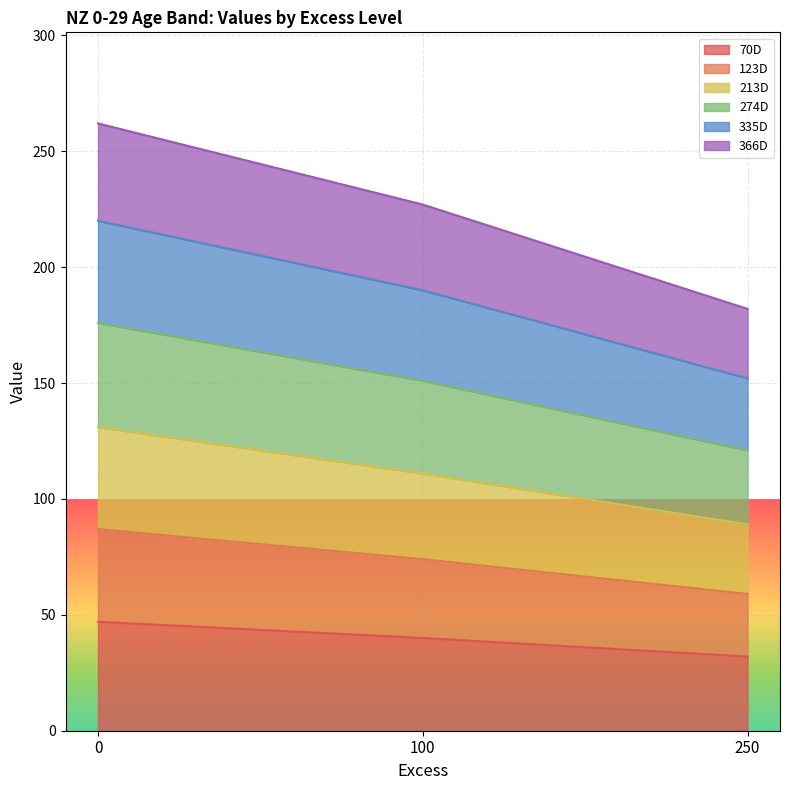

What are all the series names shown in the legend?

70D, 123D, 213D, 274D, 335D, 366D